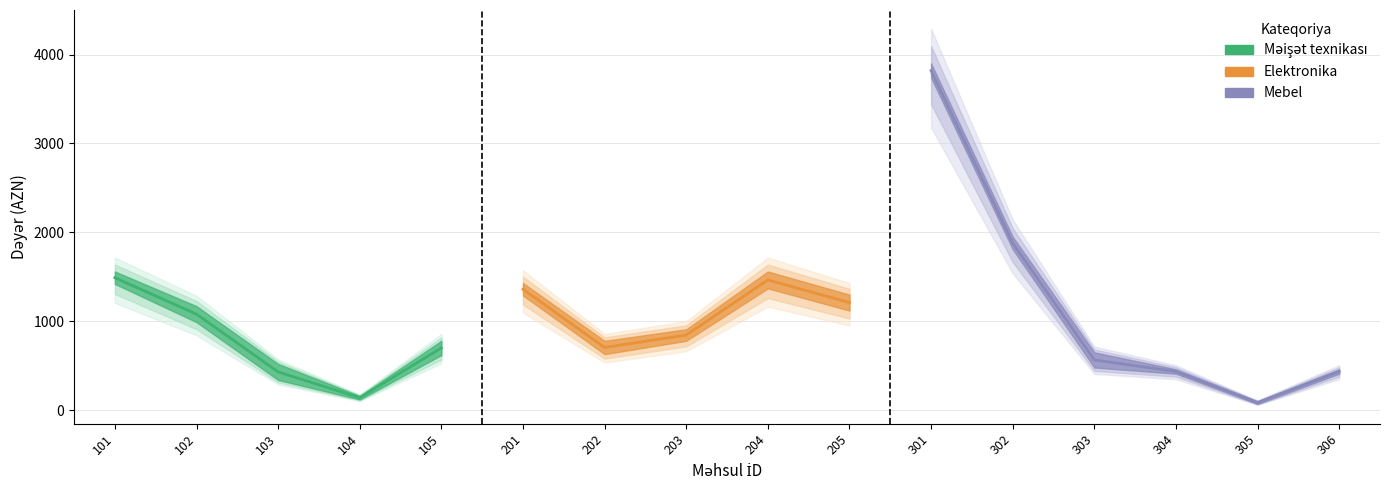

At which label does Qiyməti first exceed 910?

101